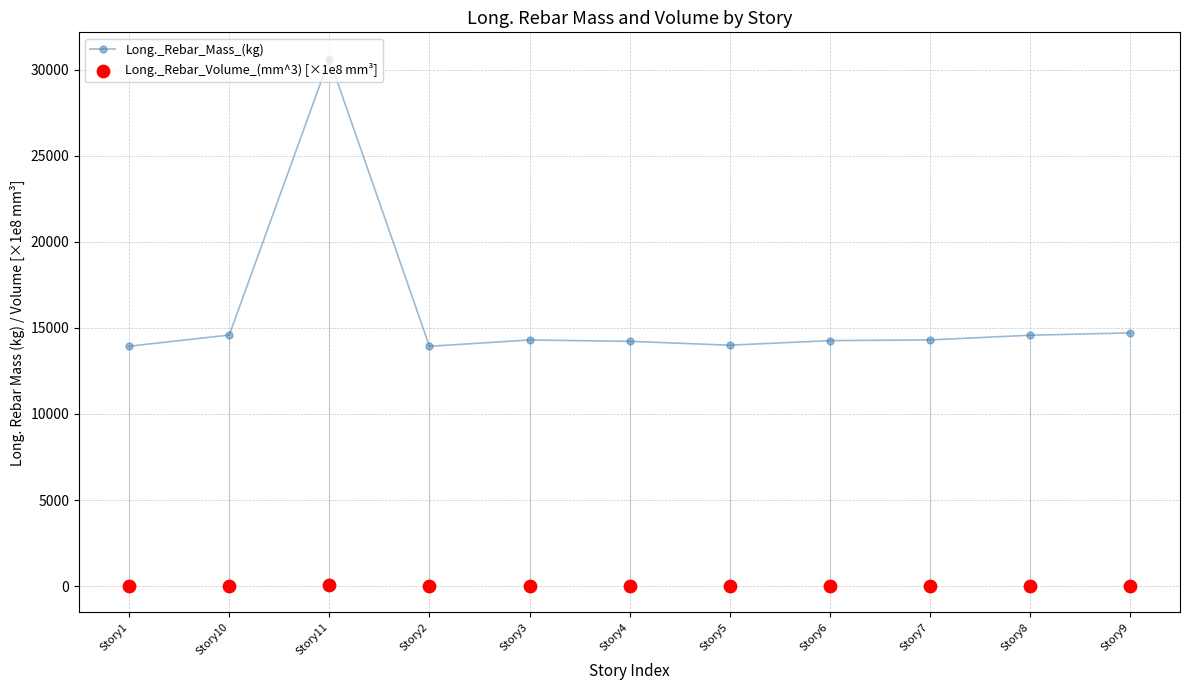

At how many categories does at least one series exceed 14929?

1